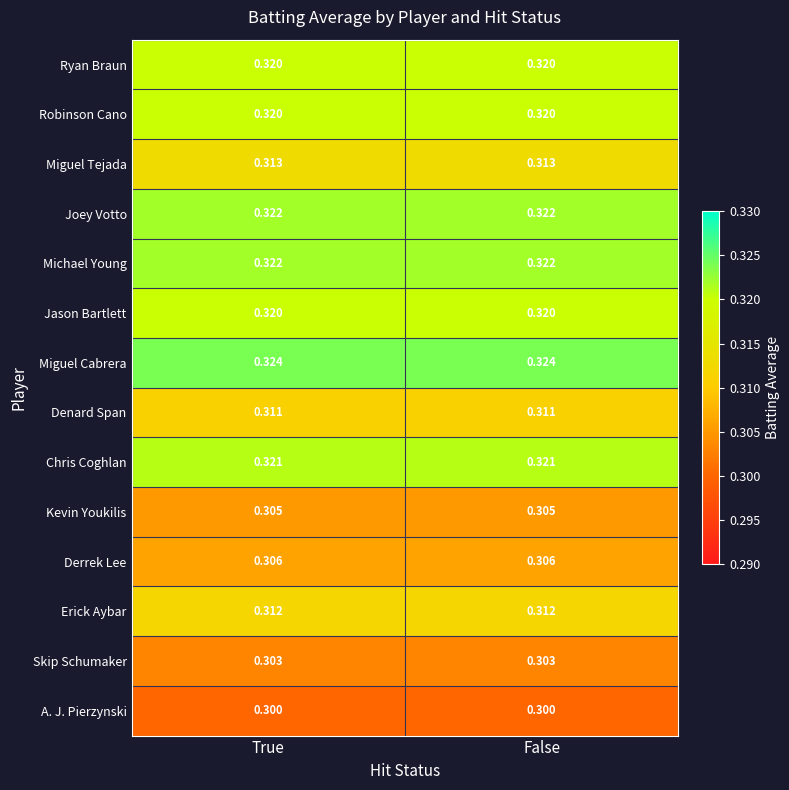

Which series has the largest total across all categories?

Miguel Cabrera